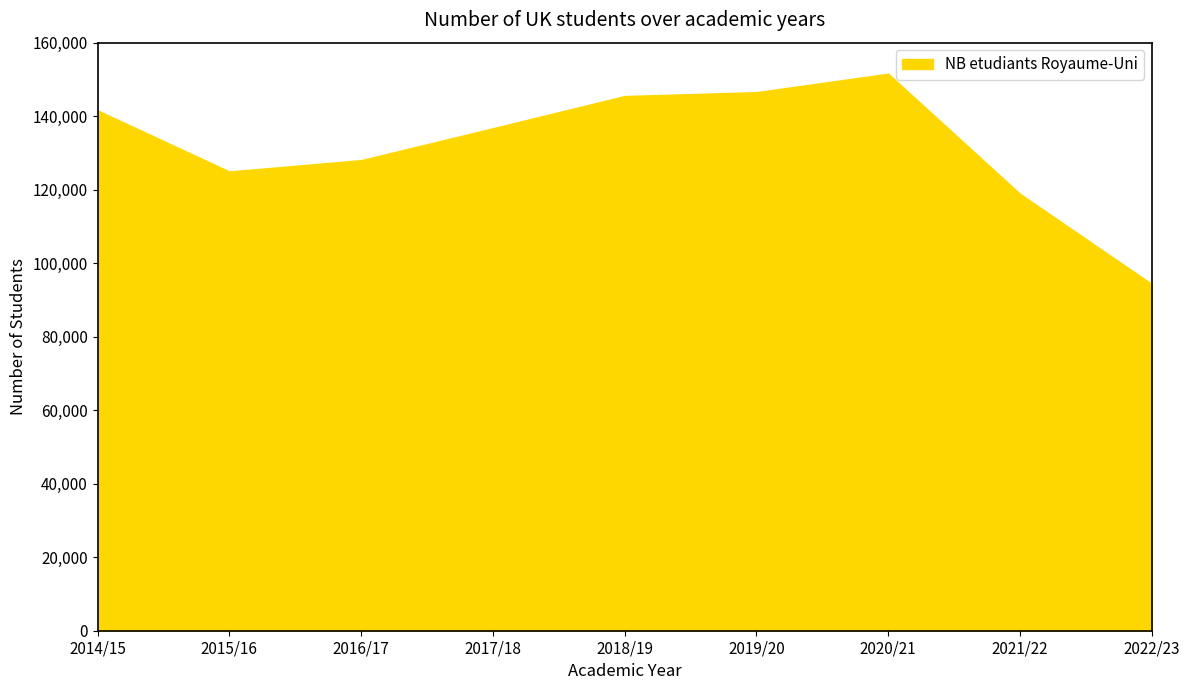

What is the smallest value displayed?

94335